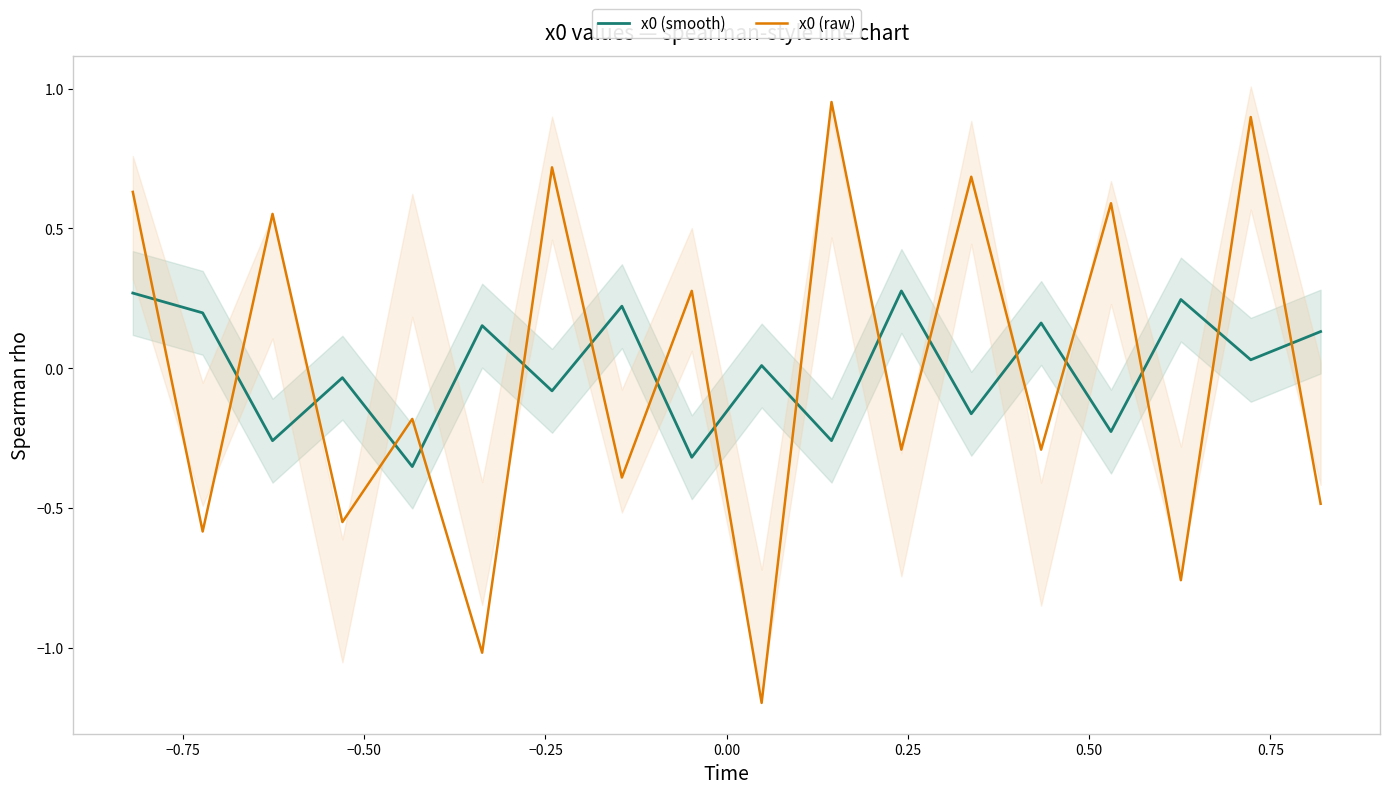

What is the difference between the maximum and minimum values in the x0 (raw) series?

2.1